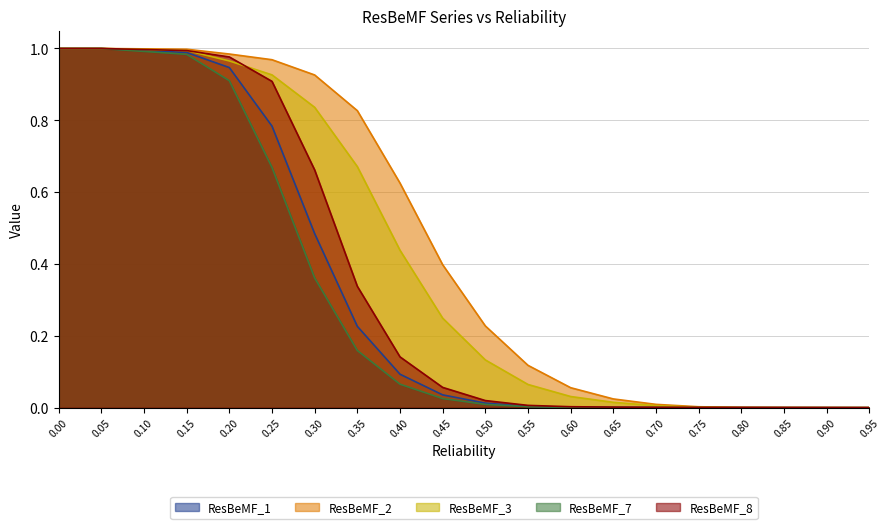

Which series has the largest total across all categories?

ResBeMF_2